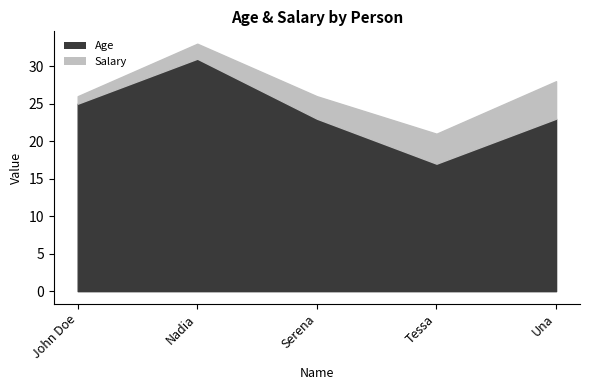

True or false: Salary and Age cross at least once.

False